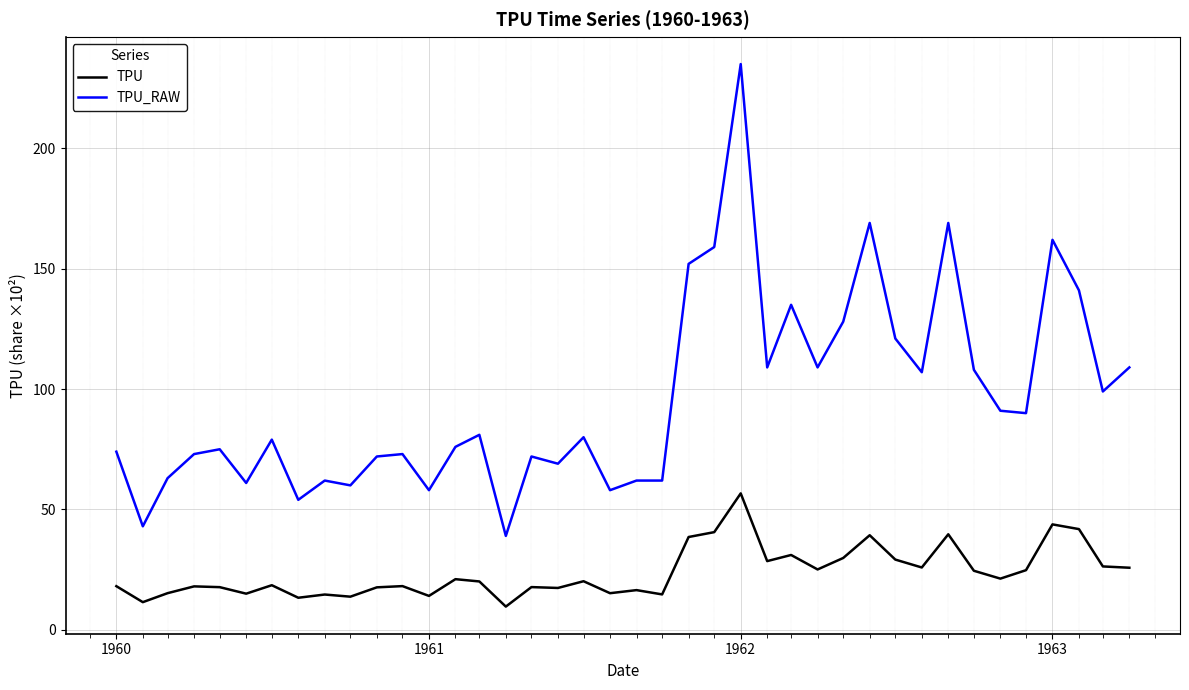

True or false: TPU_RAW and TPU cross at least once.

False